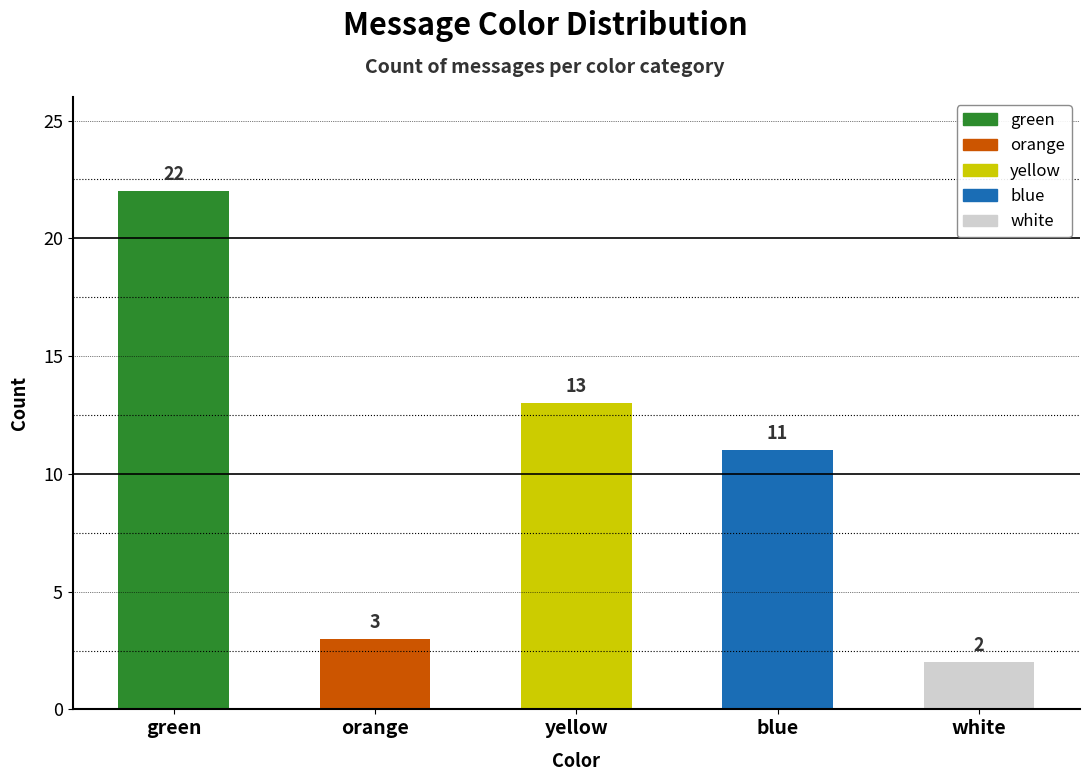

How many data points does each series have?

5